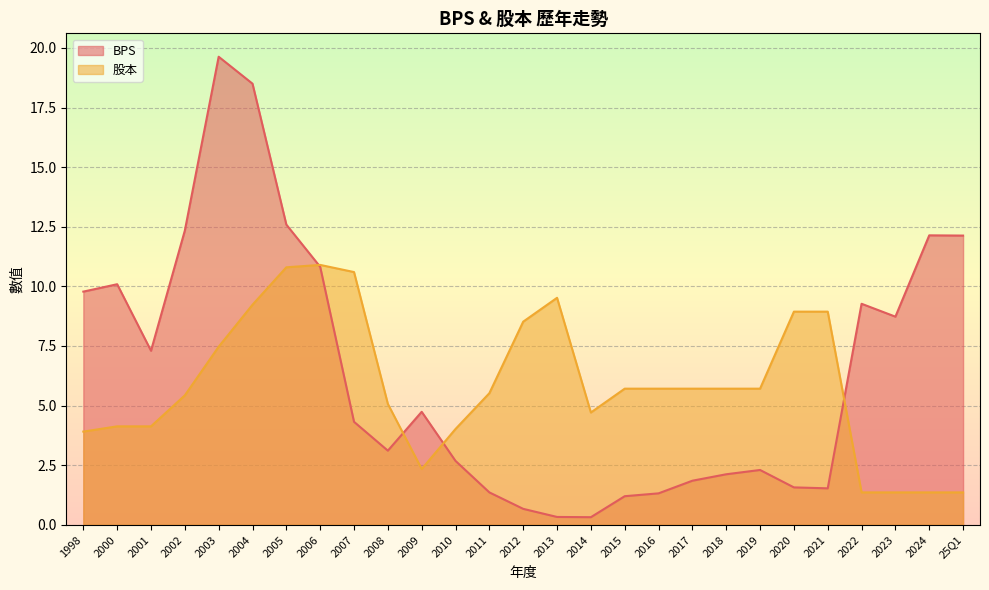

How many data points in 股本 are less than 5?

10